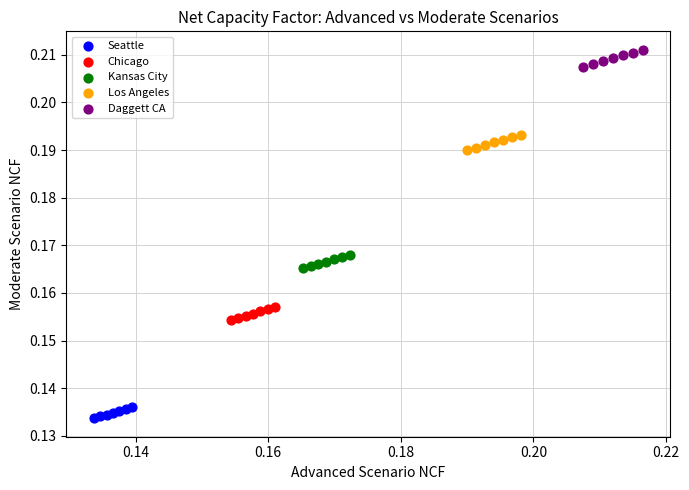

What are all the series names shown in the legend?

Seattle, Chicago, Kansas City, Los Angeles, Daggett CA